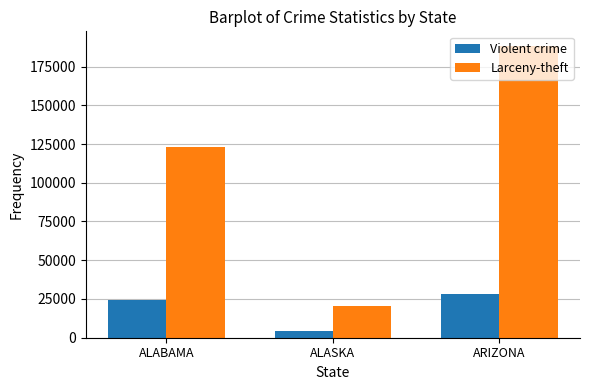

Reading left to right, list all the values displayed in this chart.

Violent crime: 24159	4417	27963
Larceny-theft: 123350	20557	188300